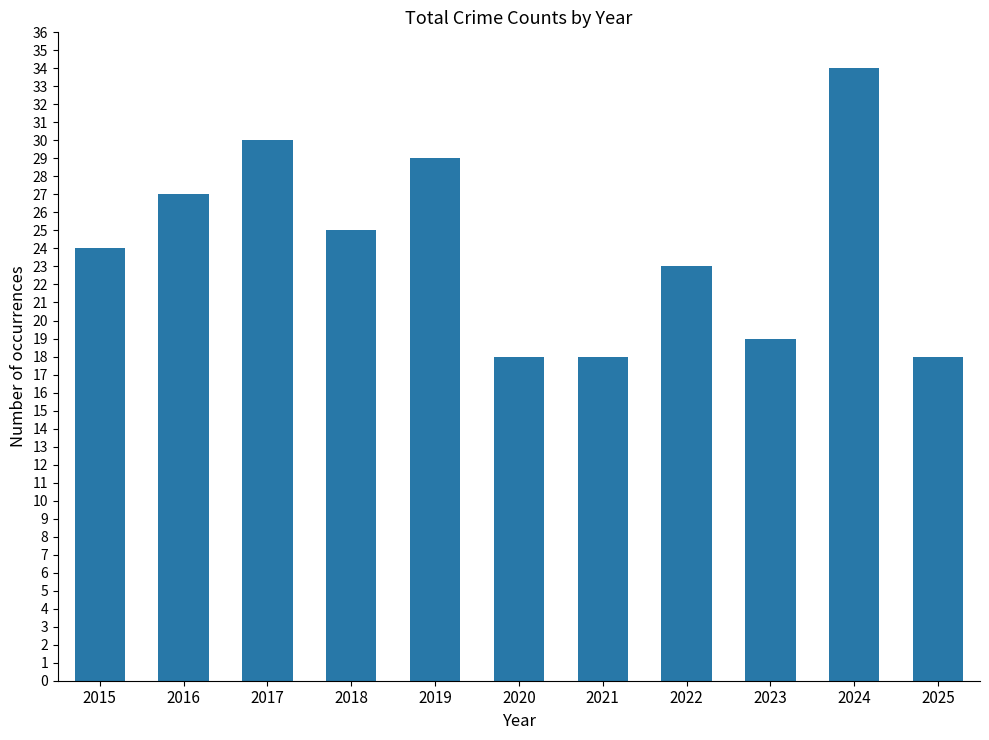

What is the approximate value at 2022?

23